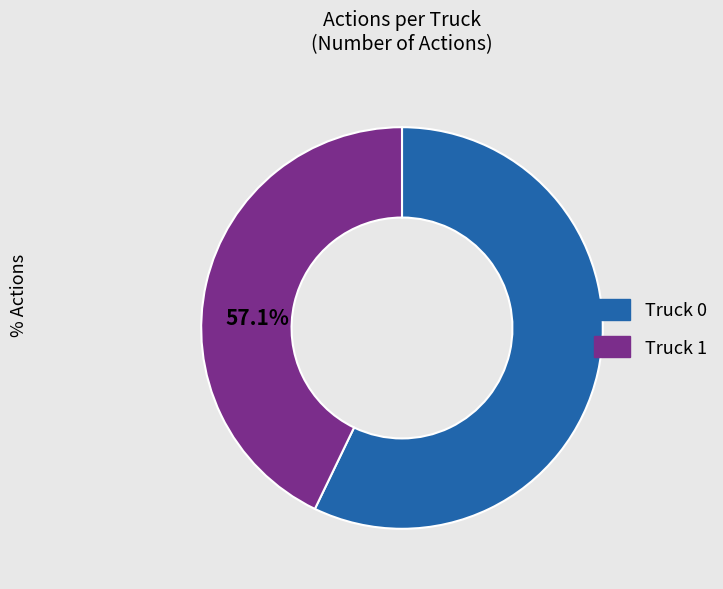

What is the largest slice in the pie chart?

Truck 0